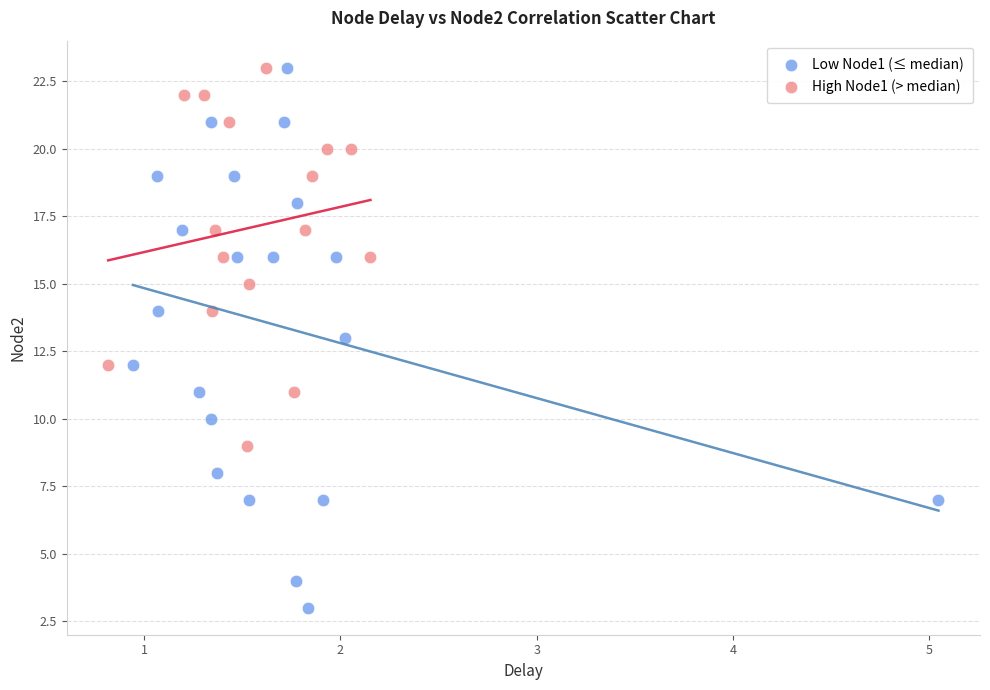

Which series contains the lowest Y value?

Low Node1 (≤ median)